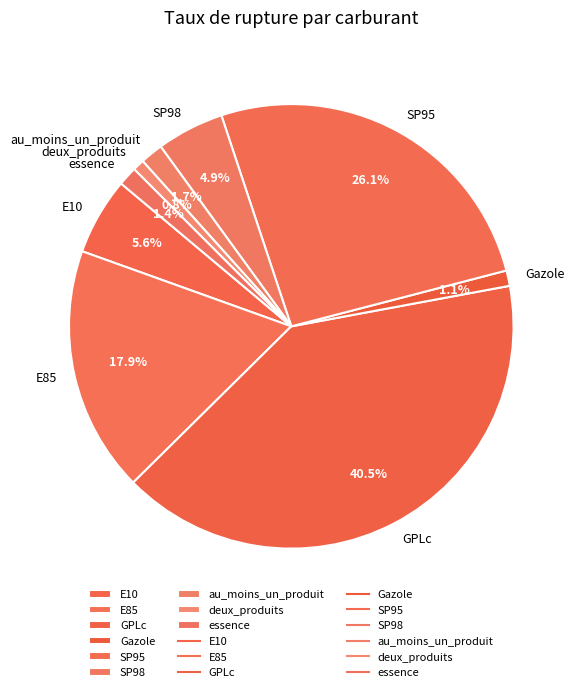

Which category has the biggest portion of the pie?

GPLc